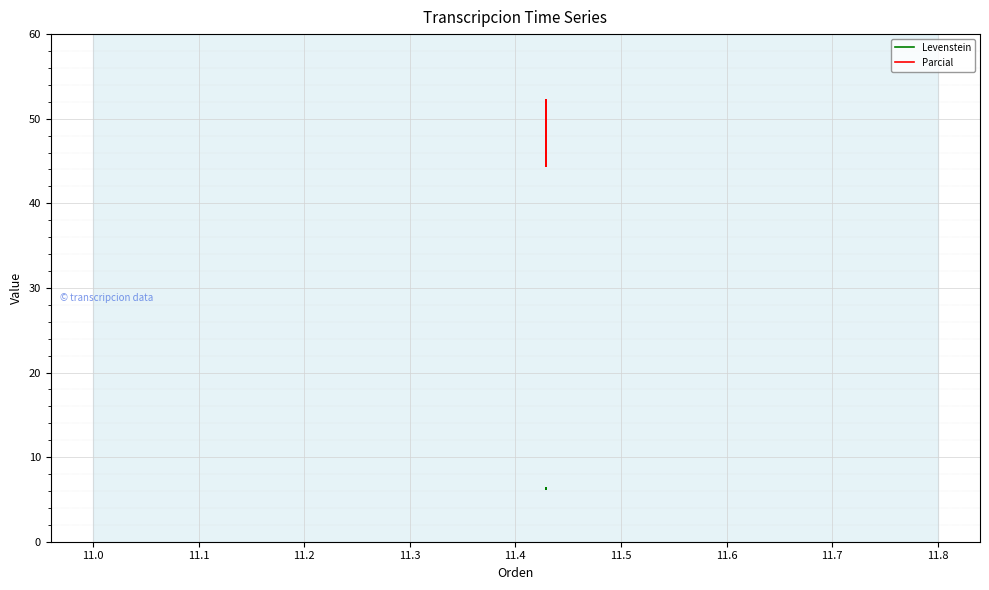

What is the highest value of the Parcial series?

52.2